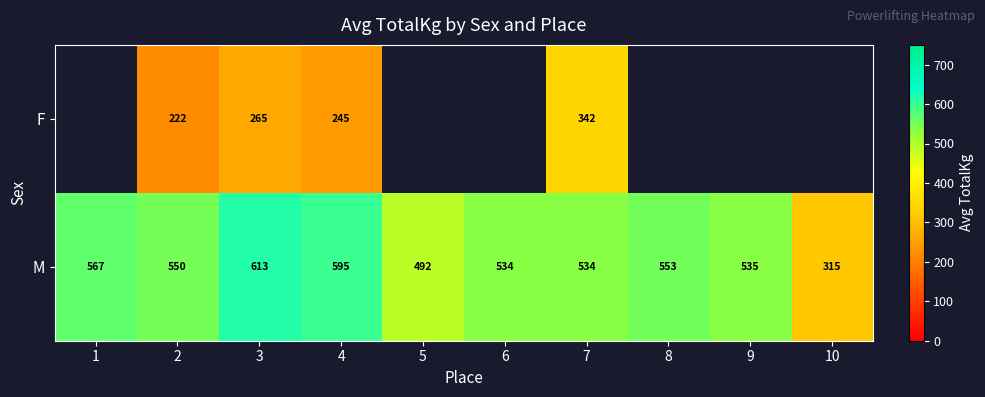

Between 3 and 4, which is larger?

3